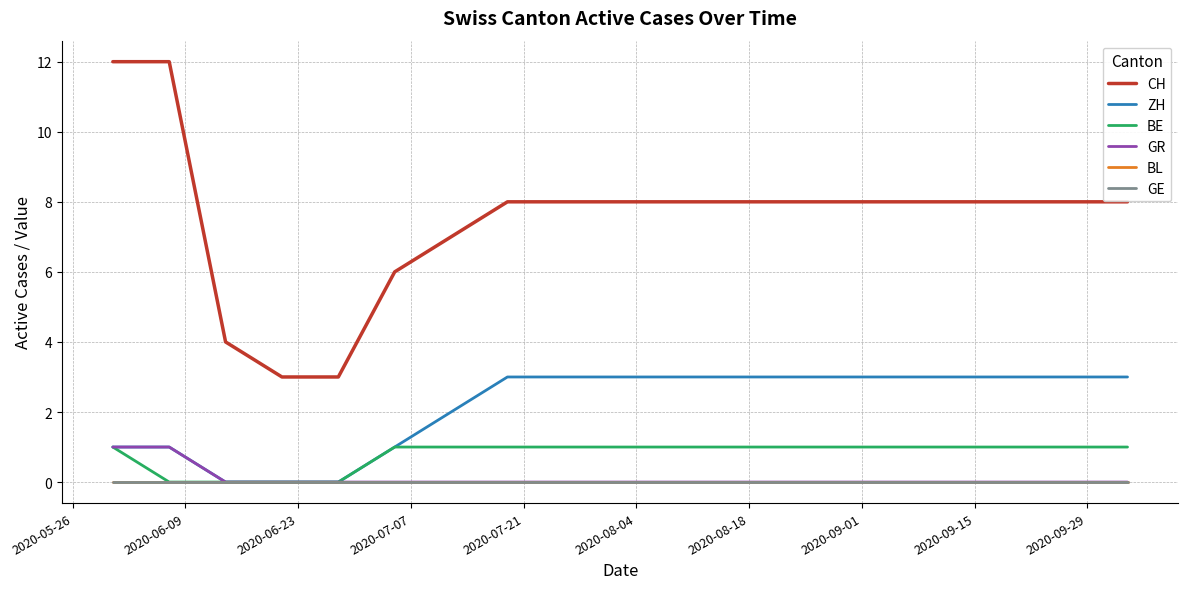

Is this an area chart (filled region under the line)?

No